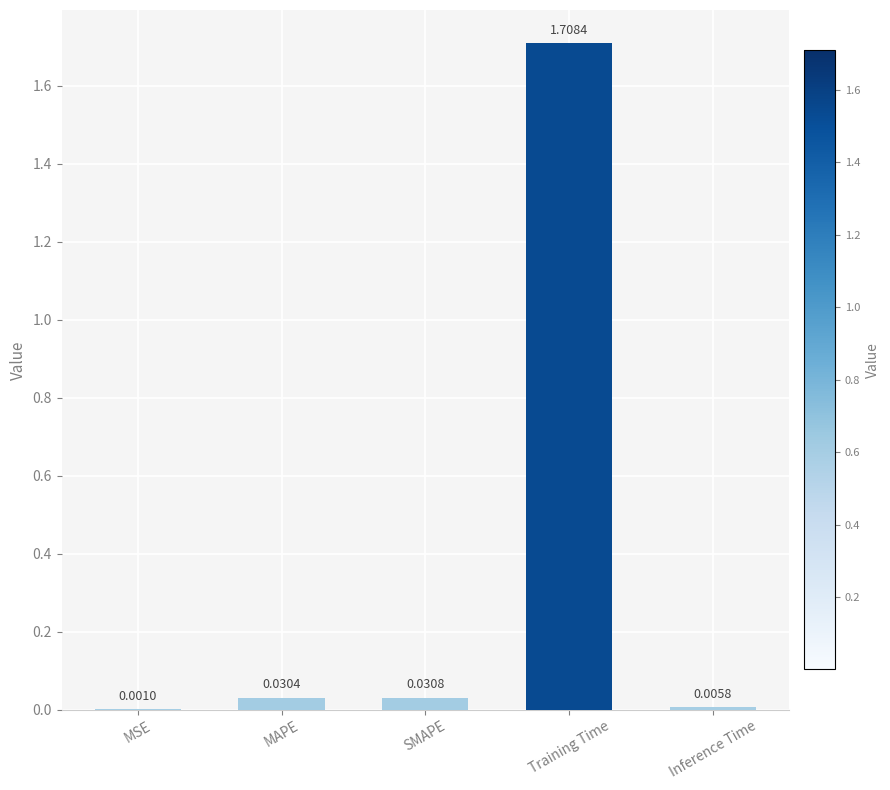

At which label is the value closest to 0?

MSE